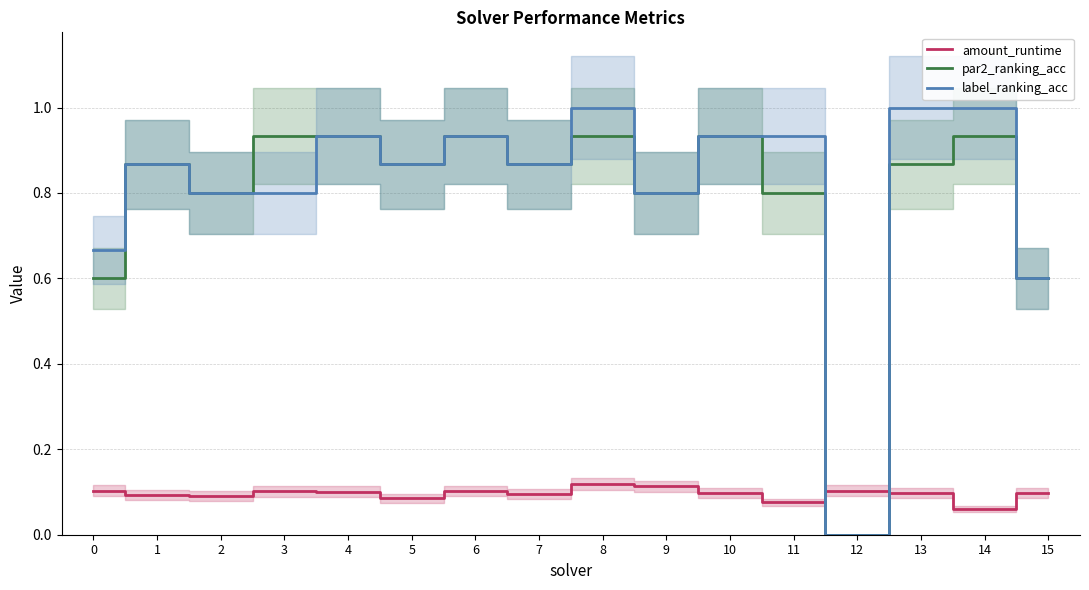

Rank the series by their maximum value, from highest to lowest.

label_ranking_acc, par2_ranking_acc, amount_runtime